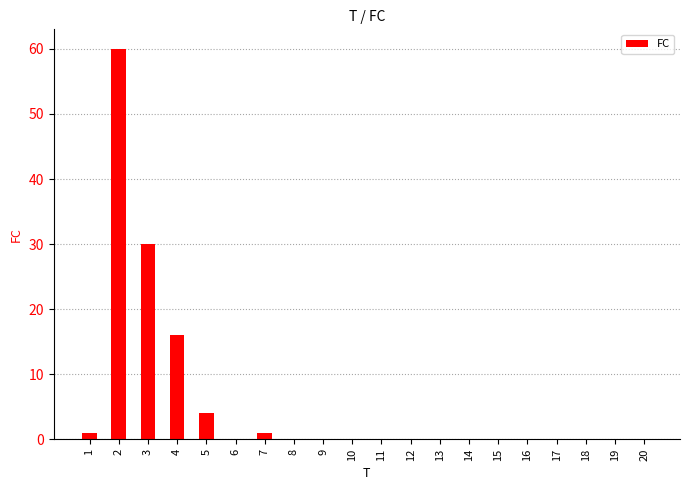

What is the sum of all values?

112